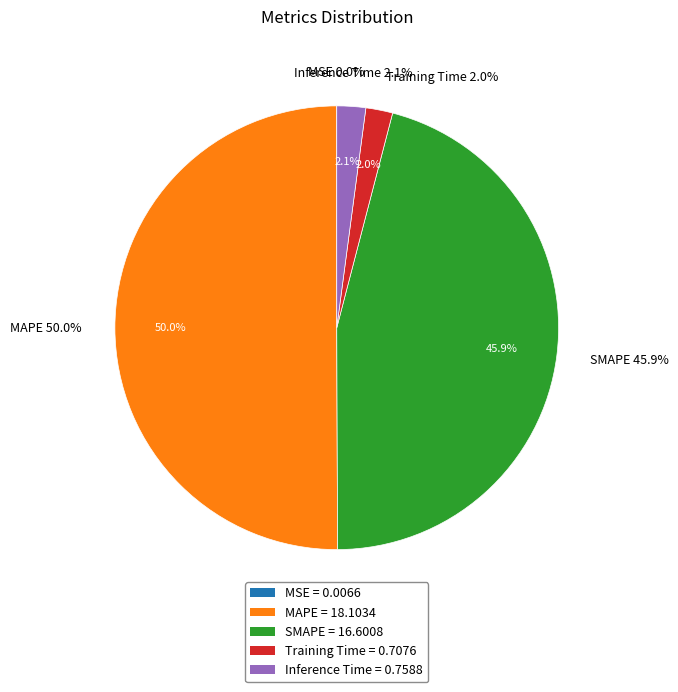

To the nearest percent, what percentage of the pie is Training Time?

2%